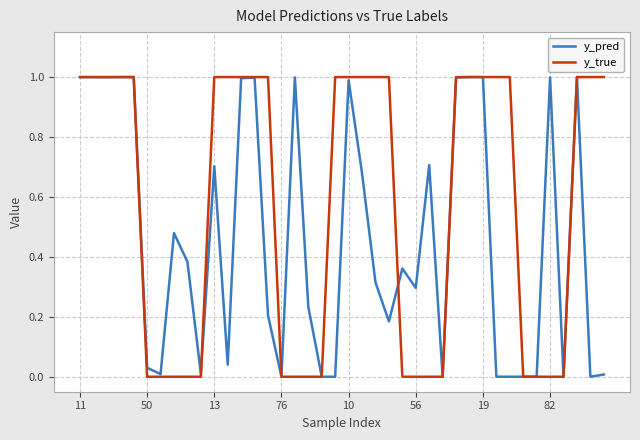

Rank the series by their average value, from lowest to highest.

y_pred, y_true